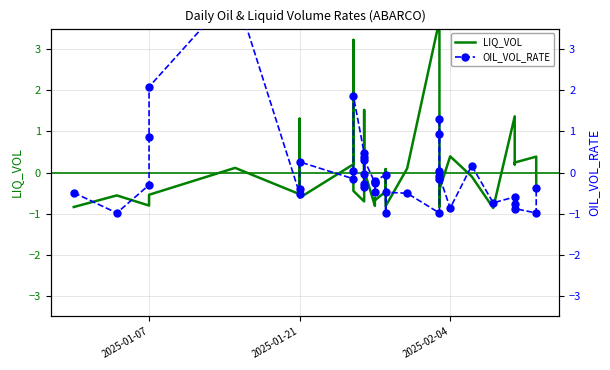

List the series in order of their peak value, lowest first.

LIQ_VOL, OIL_VOL_RATE